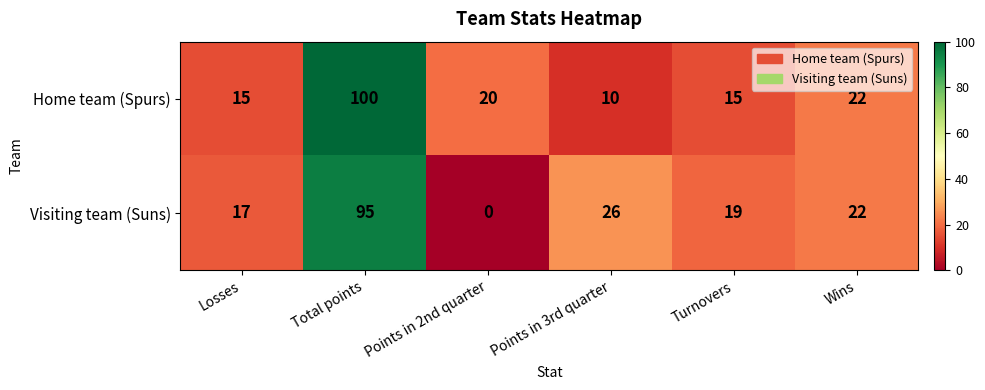

What is the sum of the Visiting team (Suns) values at Wins and Turnovers?

41